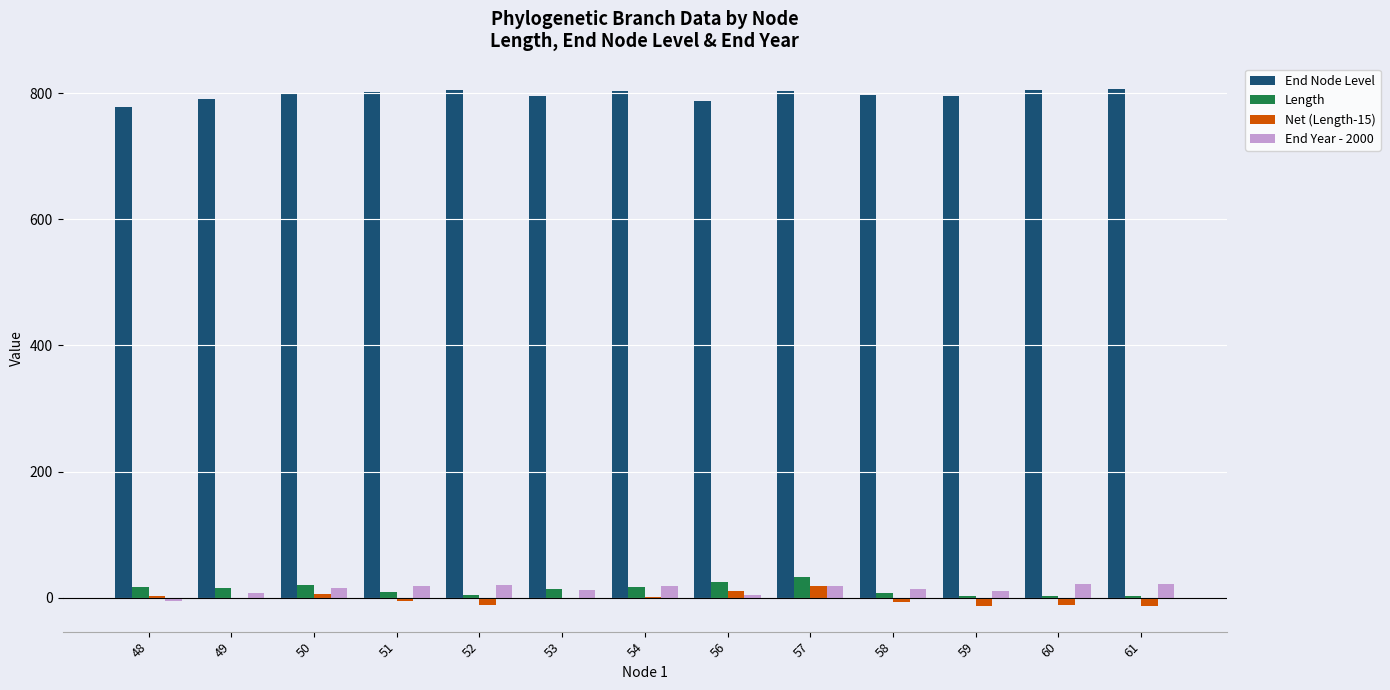

What is the total value across all series at 58?

810.8